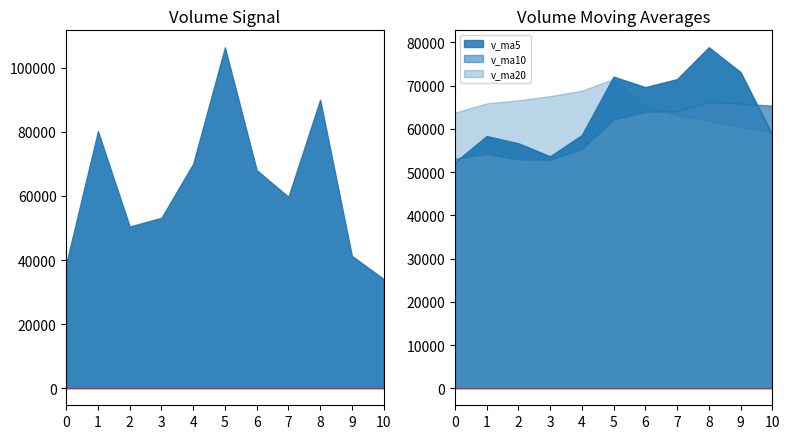

The value of v_ma10 at 2016-09-09 is 95492.2. True or false?

False